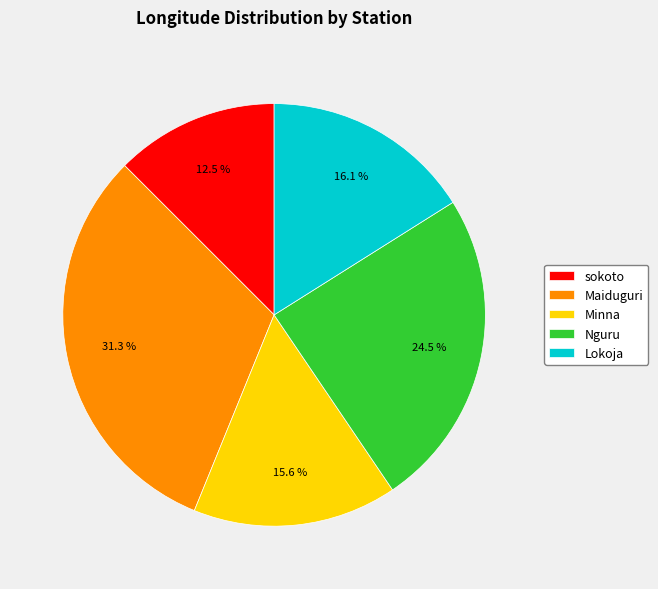

Is the sum of Nguru and Lokoja greater than half?

No